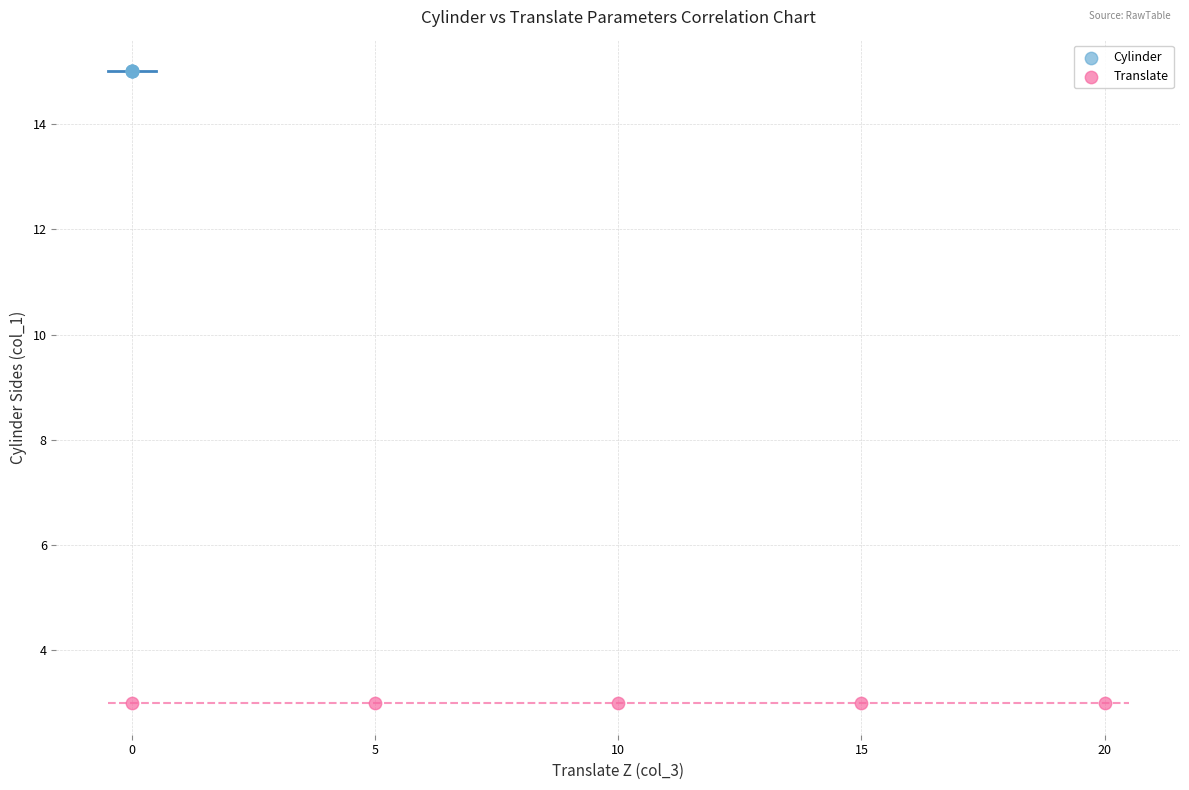

Which series contains the lowest Y value?

Translate